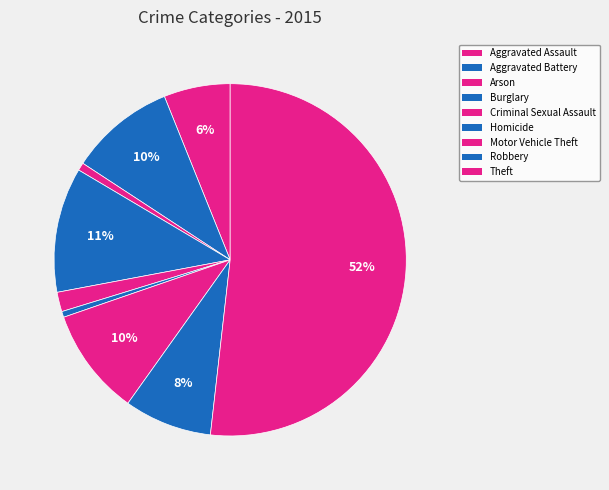

How many slices are in this pie chart?

9